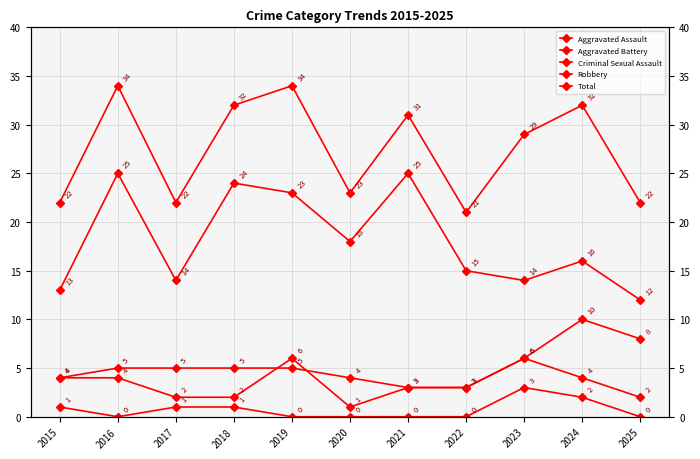

True or false: Total and Robbery cross at least once.

False